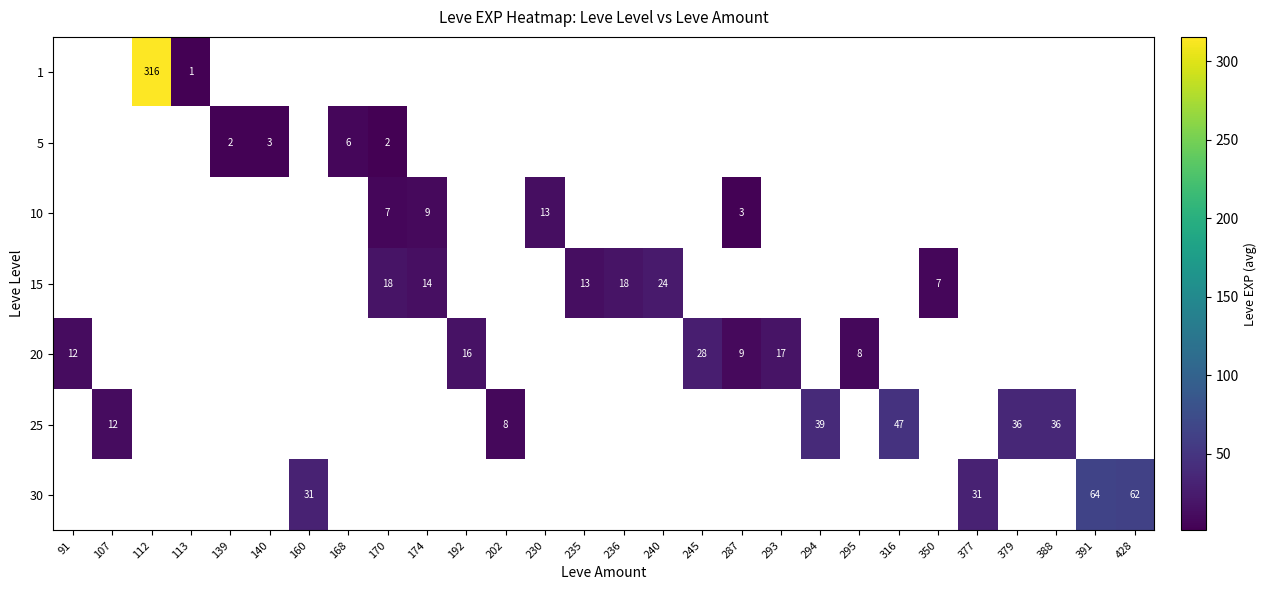

Is it true that 10 equals 3.0 at 287?

True